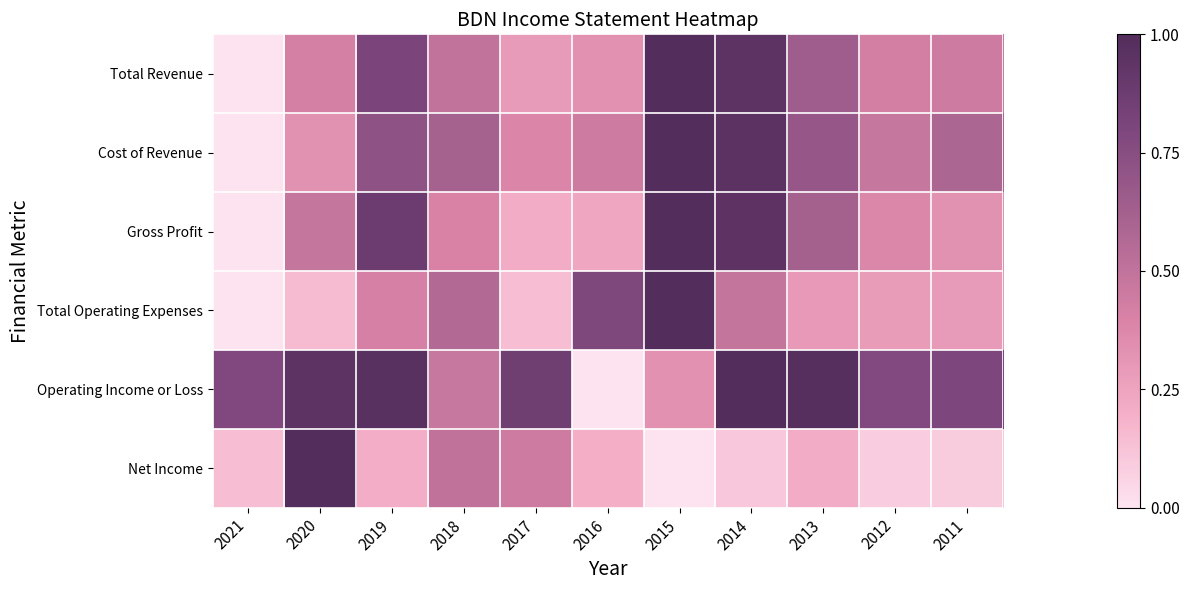

Which series has the largest range (max minus min)?

Total Revenue